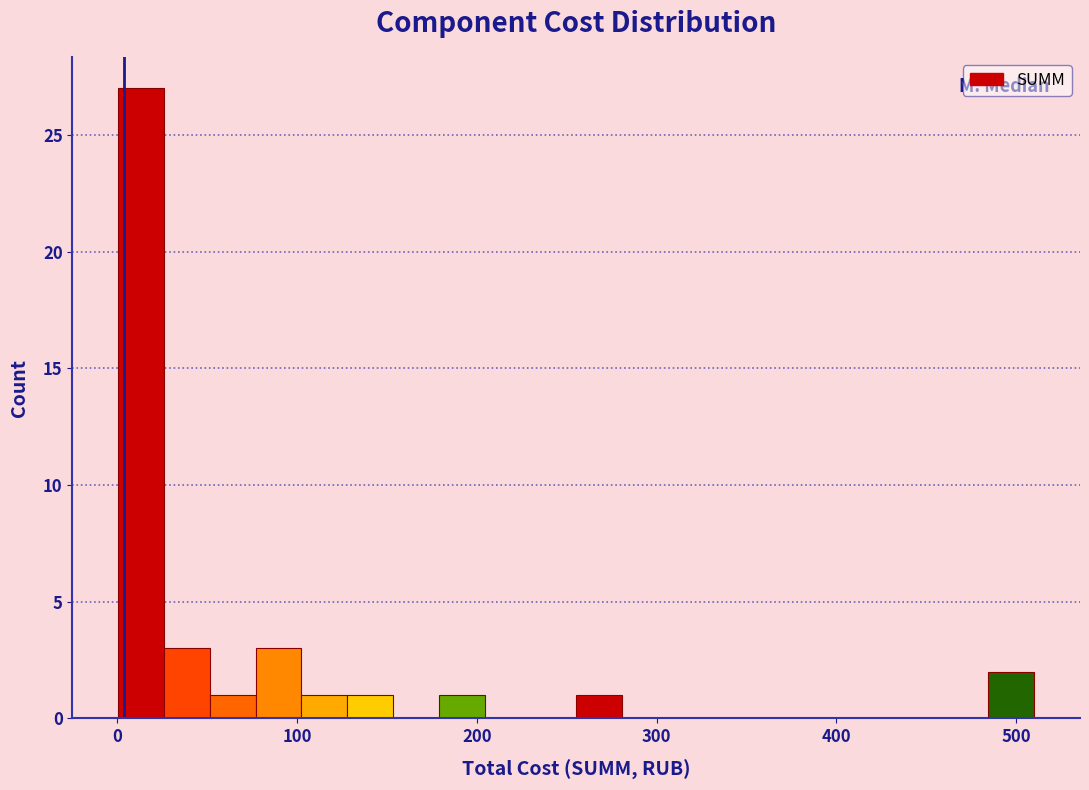

Read against the x-axis, roughly where is the centre of the tallest bar?

10